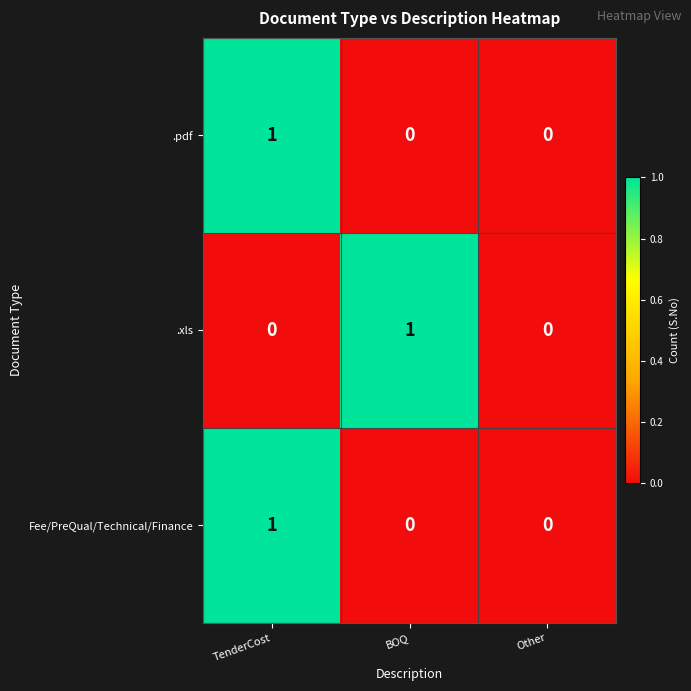

Which series changed the most between BOQ and Other?

.xls